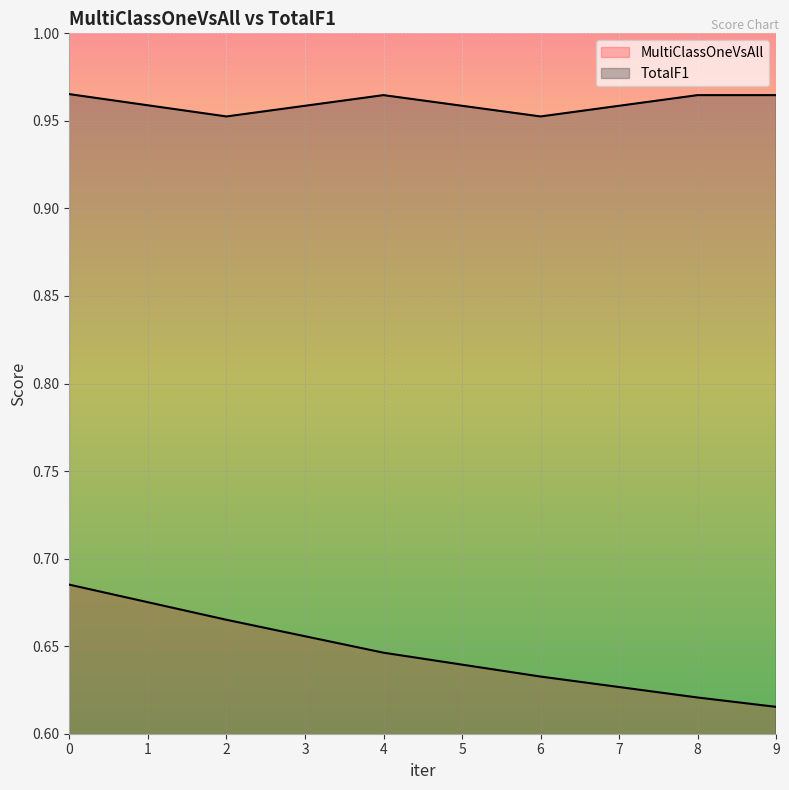

What is the minimum value shown in the chart?

0.6